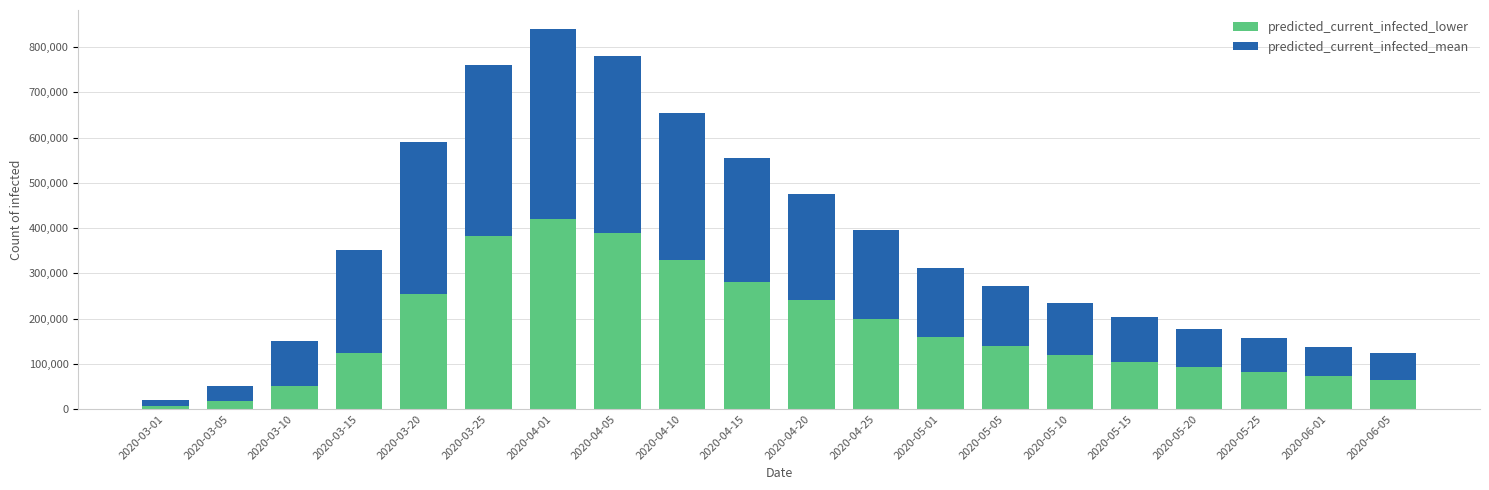

Where does the predicted_current_infected_lower series first go above 140000?

2020-03-20